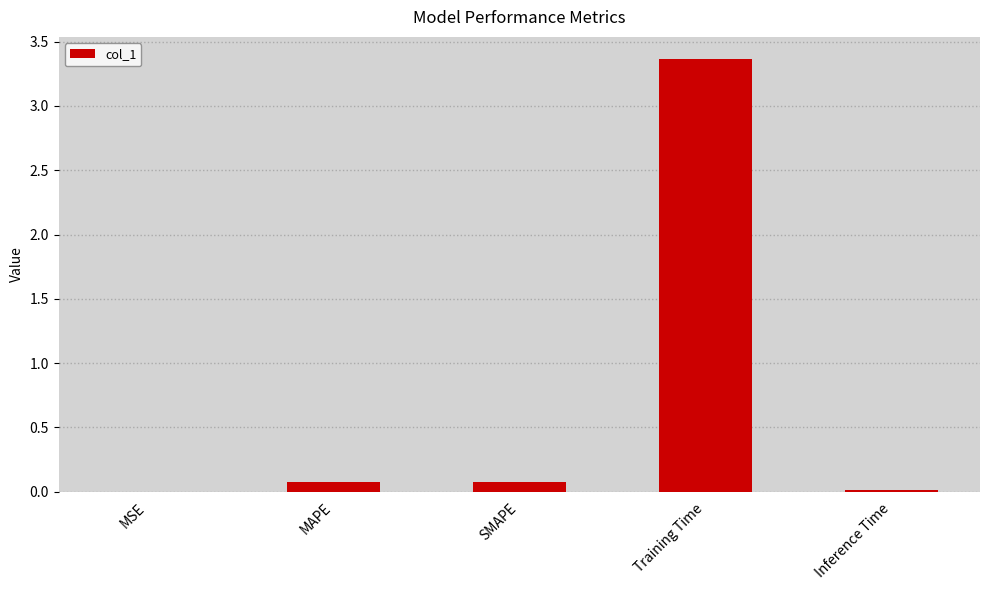

What is the approximate value at SMAPE?

0.1